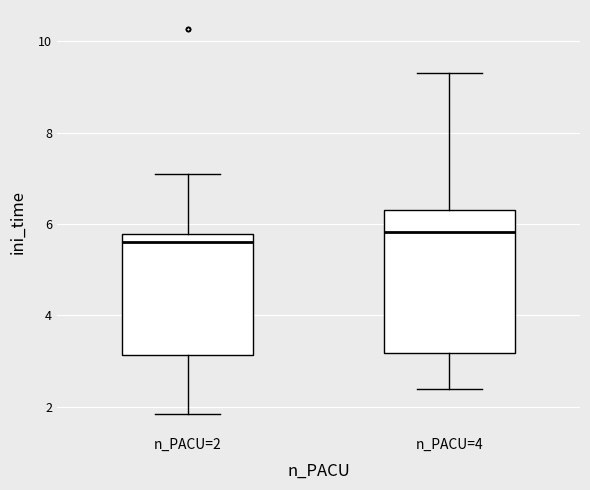

Reading left to right, transcribe this box plot: for each box, give where its median line is, the range the box spans, and where its two whiskers end, as read against the y-axis. The values are not printed on the chart, so give them approximately, as read against the axis.

n_PACU=2: median 5.6, box 3.2 to 5.8, whiskers 1.8 to 7.0
n_PACU=4: median 5.8, box 3.2 to 6.4, whiskers 2.4 to 9.4